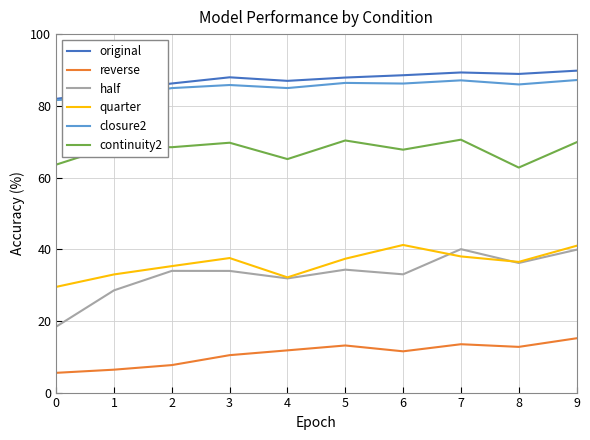

What is the average value of the closure2 series?

85.3